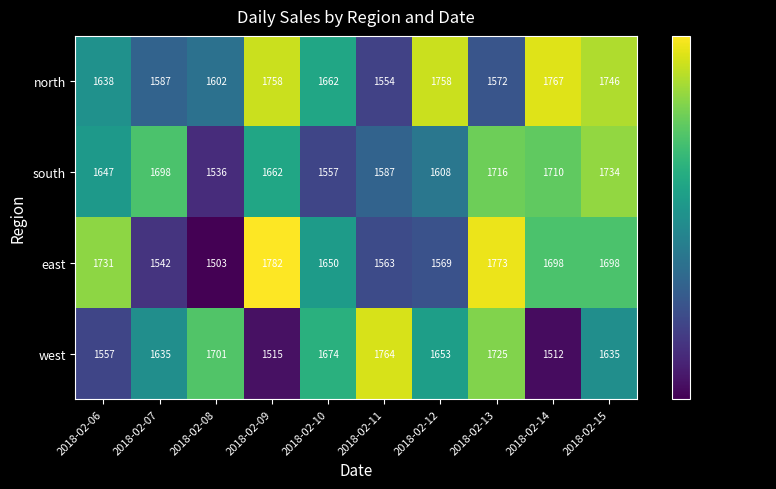

At which category is the sum across all series the highest?

2018-02-15